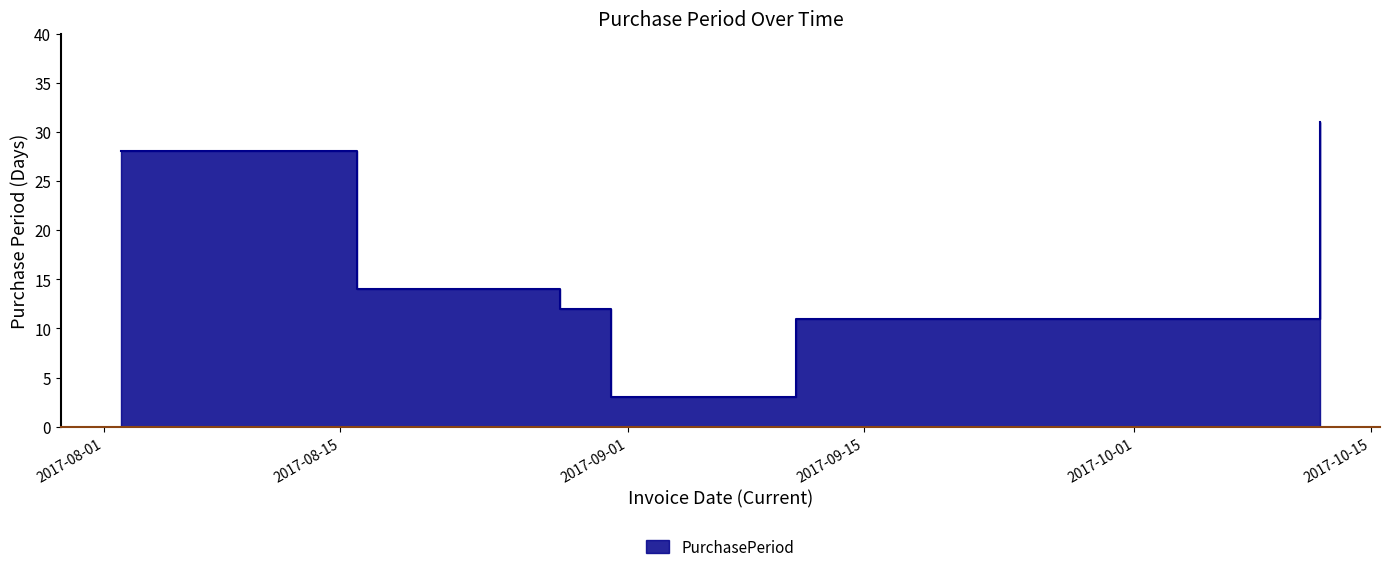

At which category does the data reach its first local valley?

2017-08-31